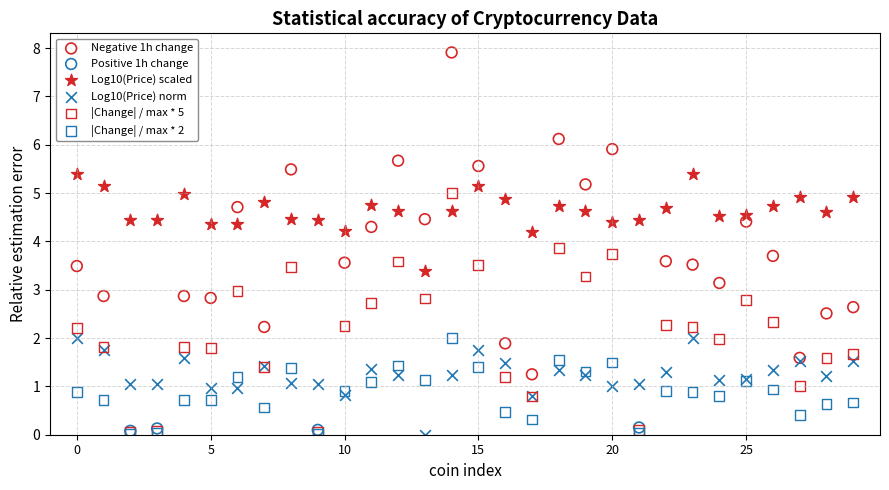

Which series has the largest Y range (max minus min)?

Negative 1h change